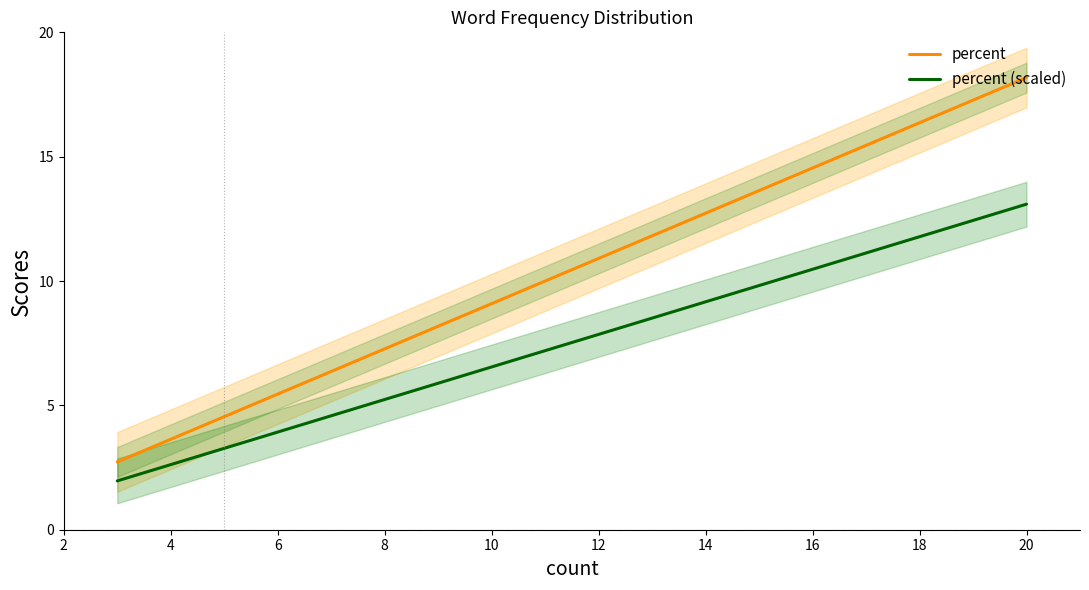

Does the chart display data point markers on the line(s)?

No